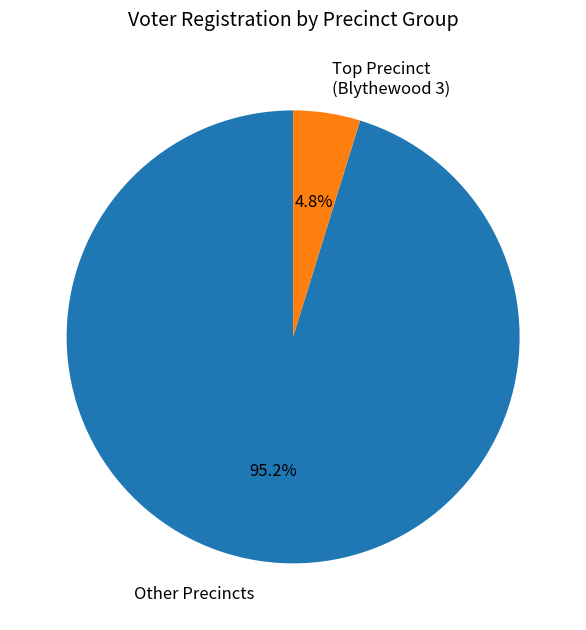

How much of the chart is everything except Other Precincts?

4.8%